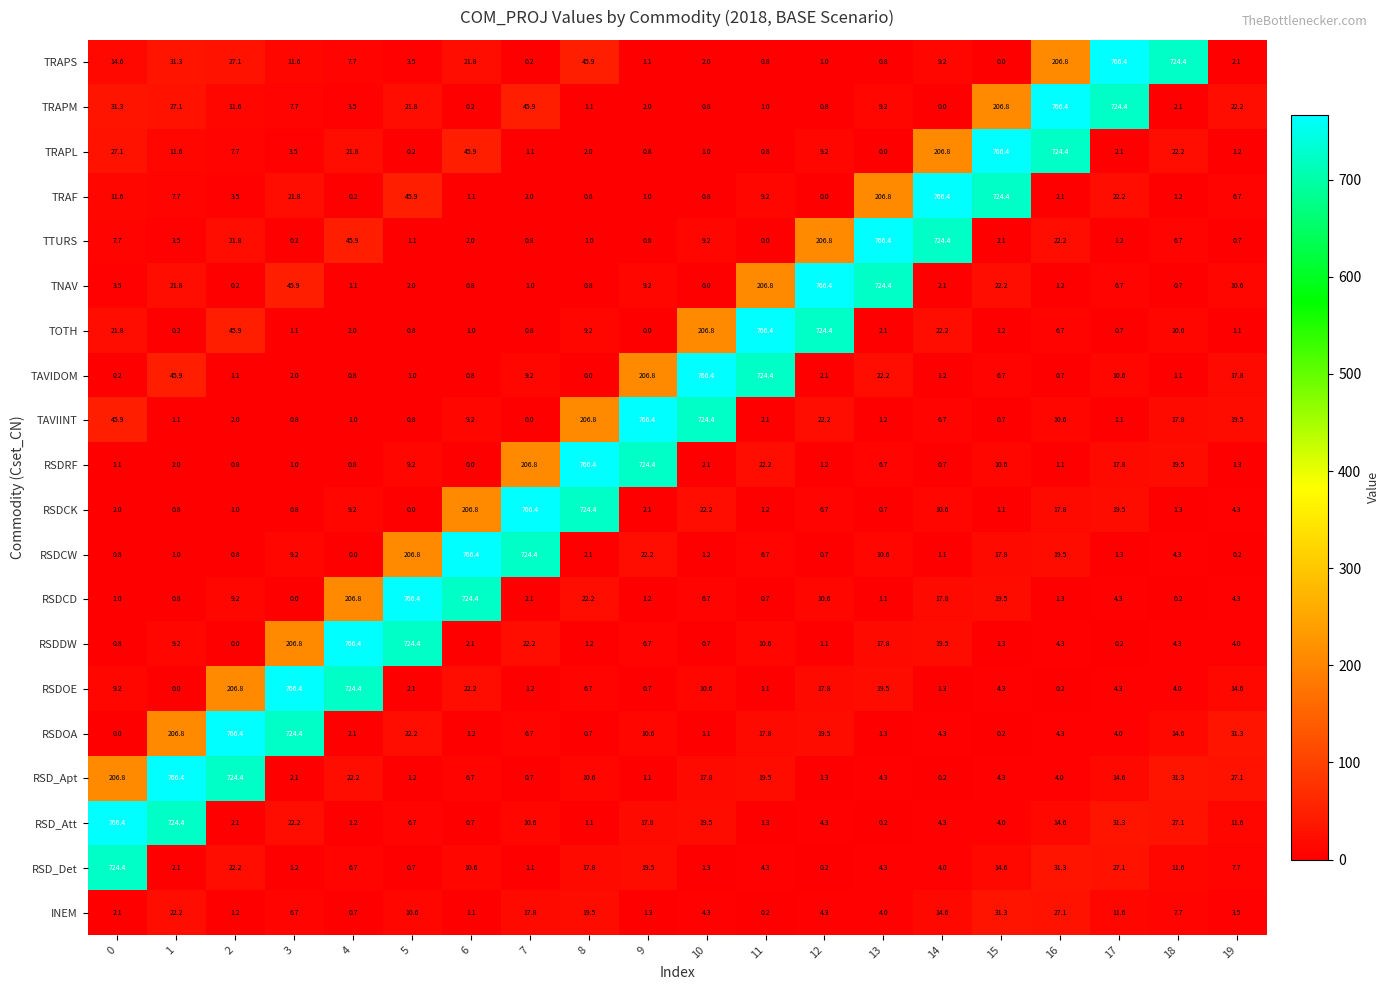

Count the number of categories in the chart.

20